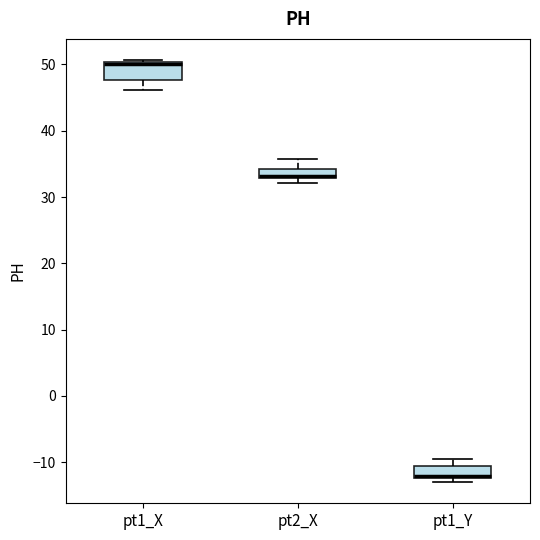

Where does the lower whisker of the box for pt1_X end on the y-axis? The values are not printed on the chart, so give them approximately, as read against the axis.

46